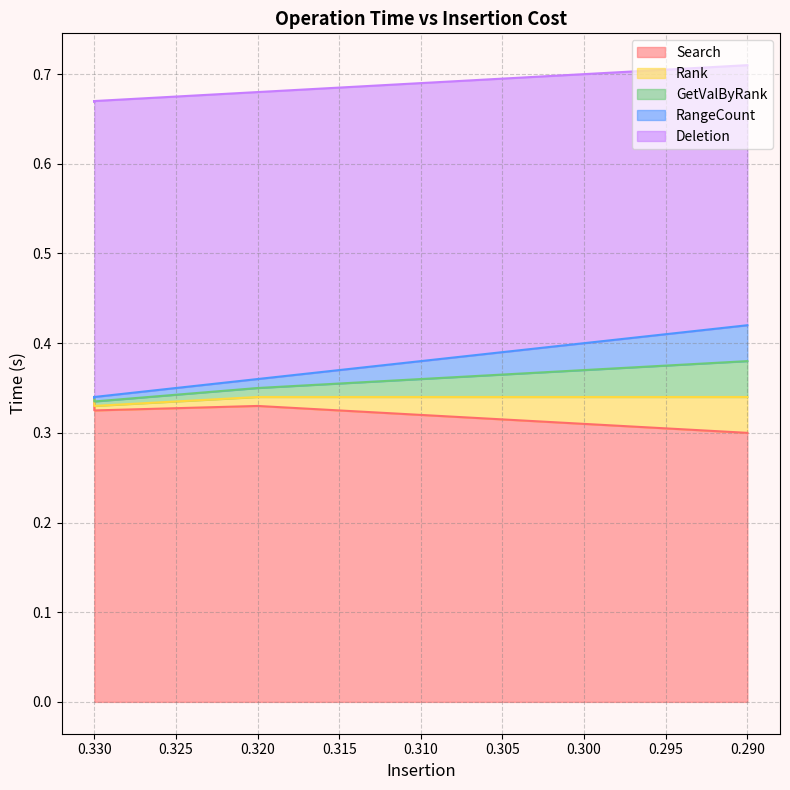

True or false: Search and RangeCount cross at least once.

False